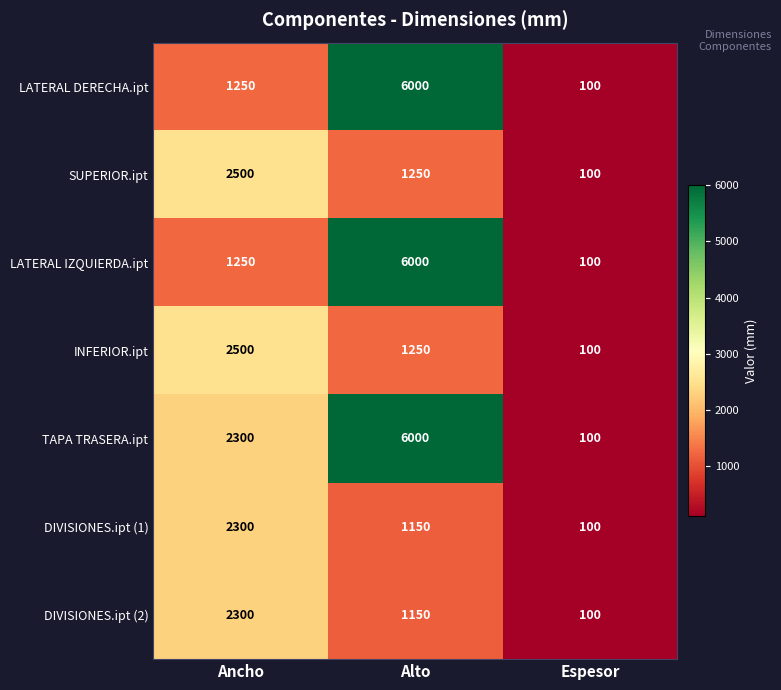

Reading left to right, what are all the values shown in this chart?

LATERAL DERECHA.ipt: 1250	6000	100
SUPERIOR.ipt: 2500	1250	100
LATERAL IZQUIERDA.ipt: 1250	6000	100
INFERIOR.ipt: 2500	1250	100
TAPA TRASERA.ipt: 2300	6000	100
DIVISIONES.ipt (1): 2300	1150	100
DIVISIONES.ipt (2): 2300	1150	100